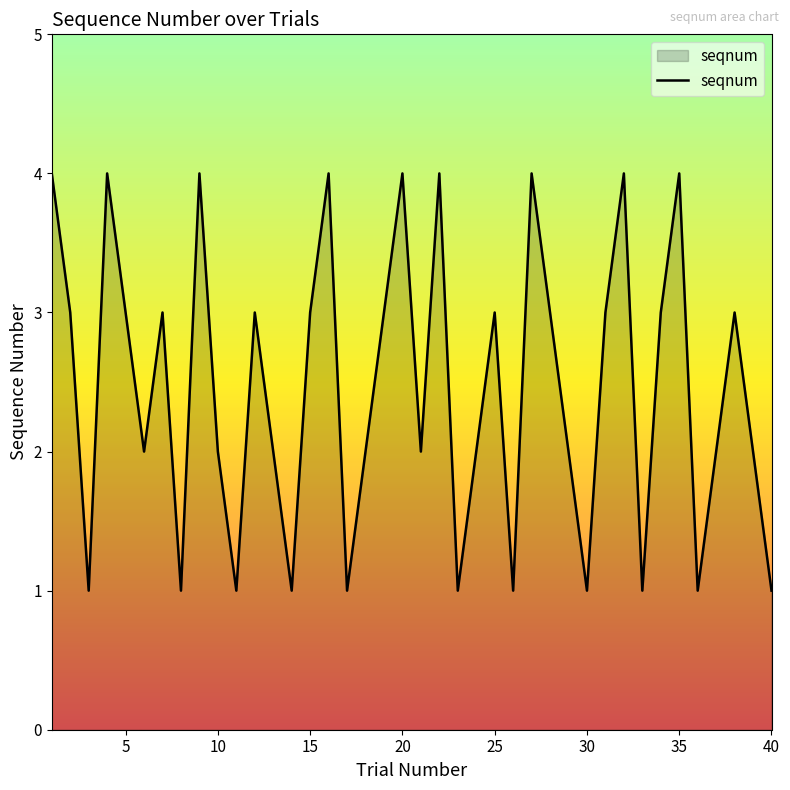

True or false: the data has more than 0 interior local peaks.

True